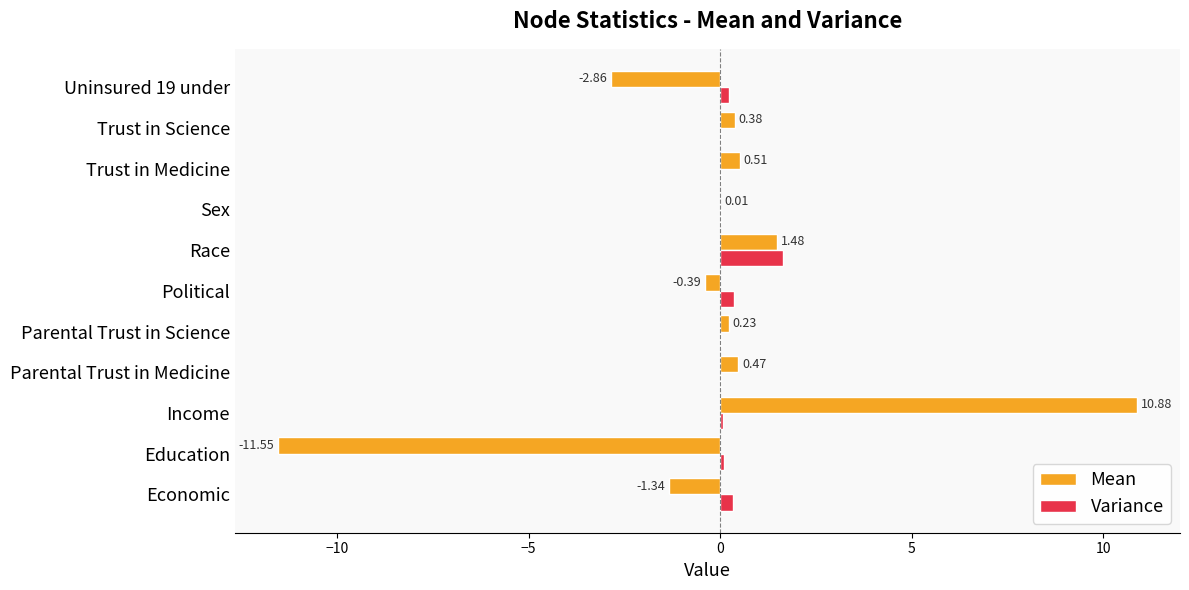

How many categories are shown in the chart?

11